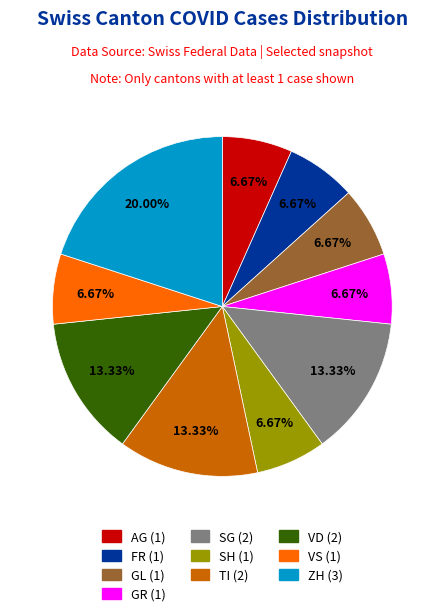

To the nearest percent, what is the difference between the largest and smallest slice percentages?

13%